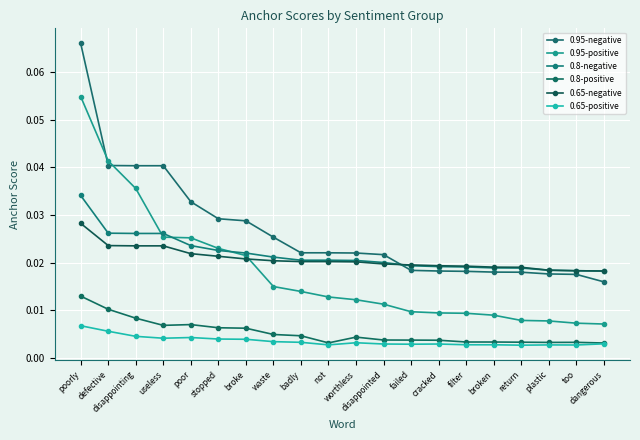

The value of 0.95-negative at failed is 0.0. True or false?

True